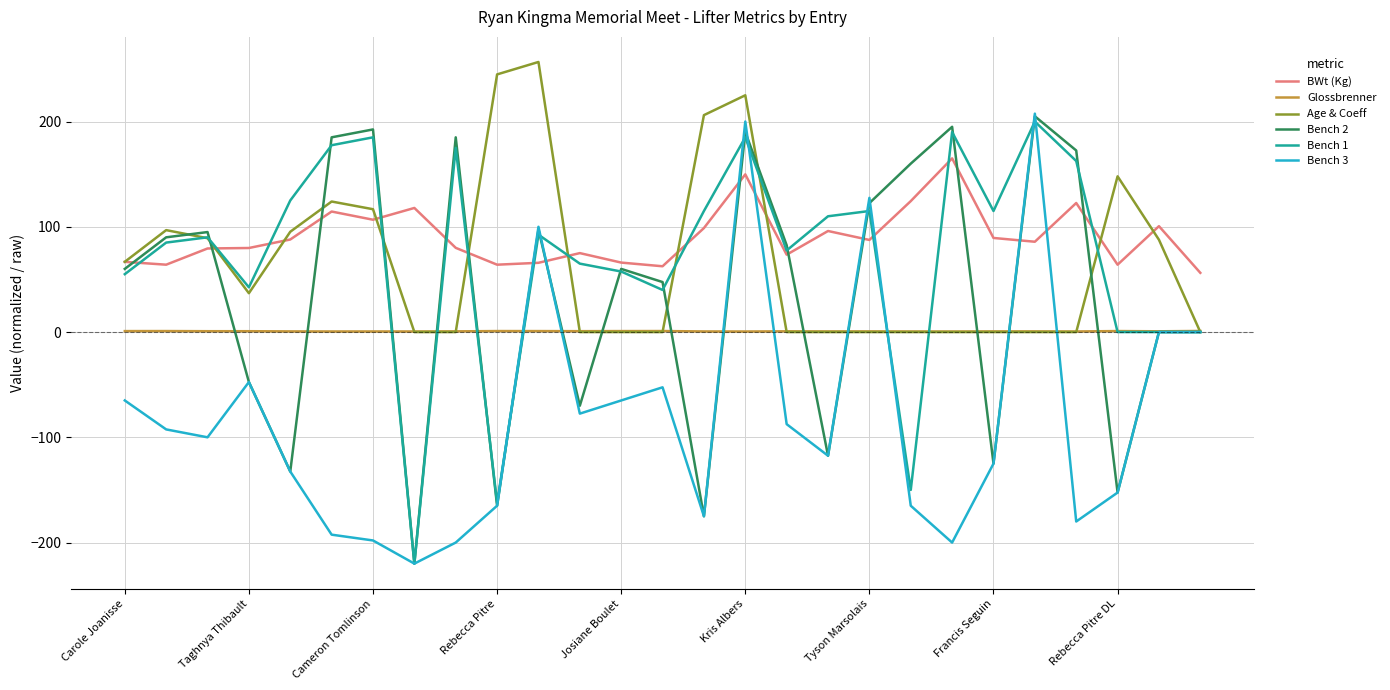

What is the minimum value for BWt (Kg)?

56.3